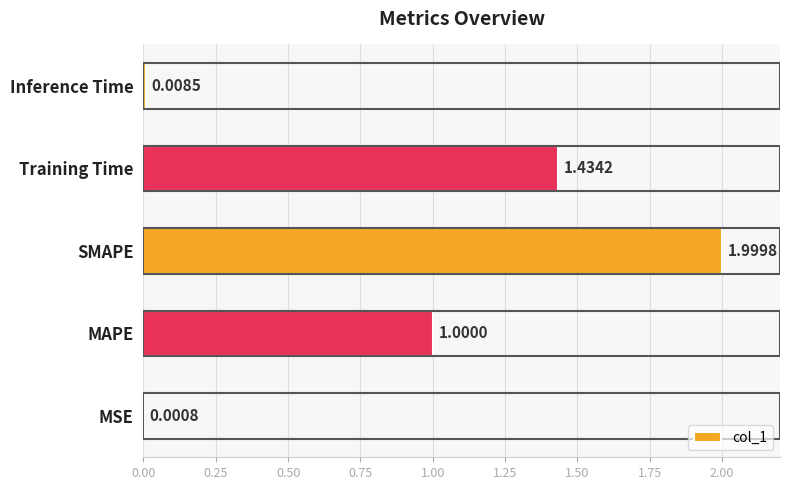

What is the maximum value shown in the chart?

2.0